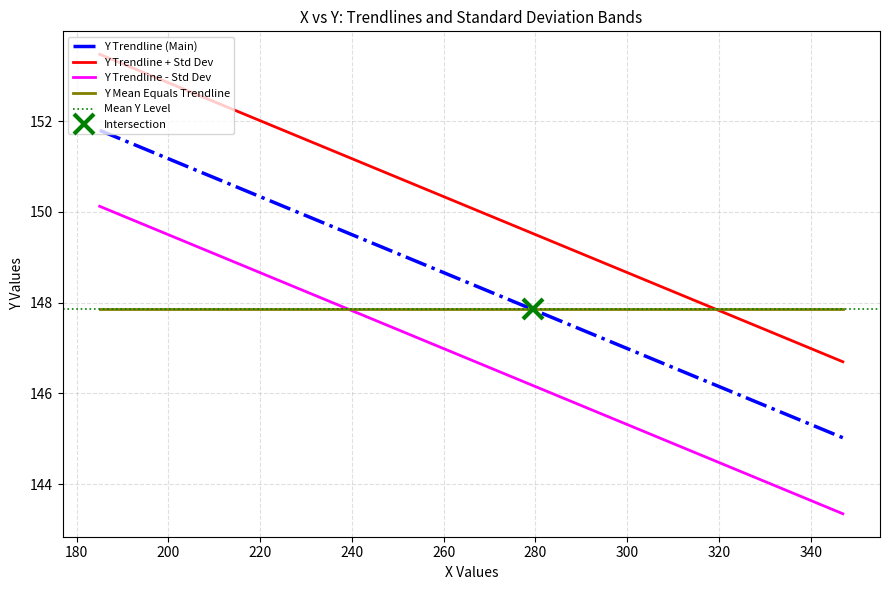

True or false: Y Trendline (Main) and Y Trendline - Std Dev cross at least once.

False